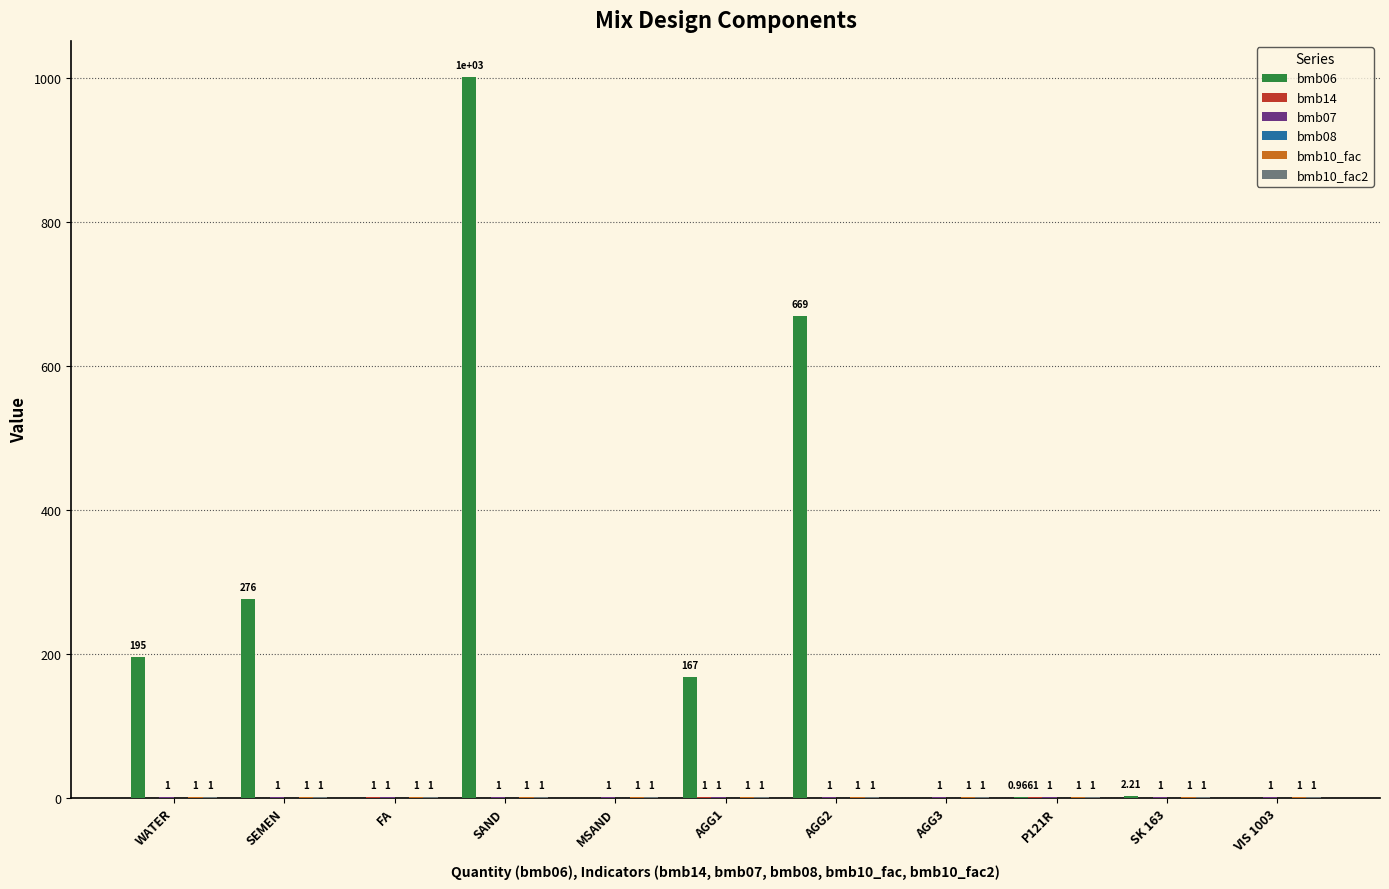

Where is bmb06 nearest to the value 500?

AGG2